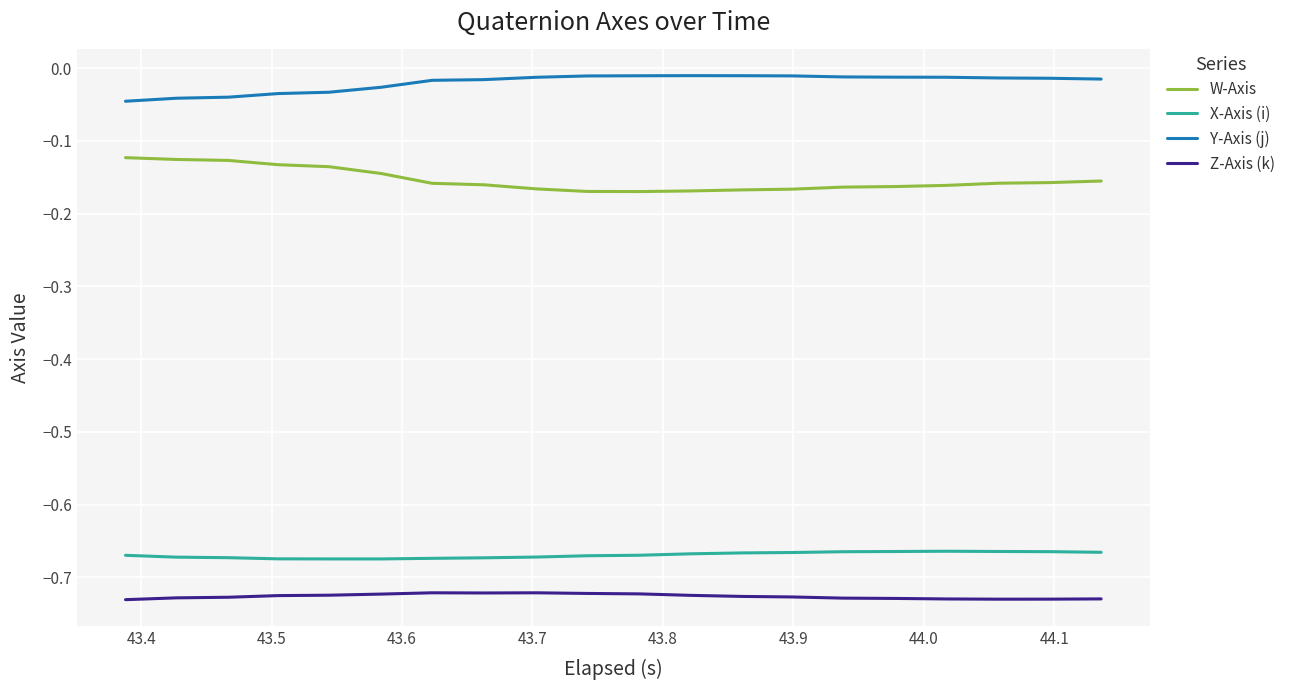

True or false: W-Axis and Z-Axis (k) cross at least once.

False